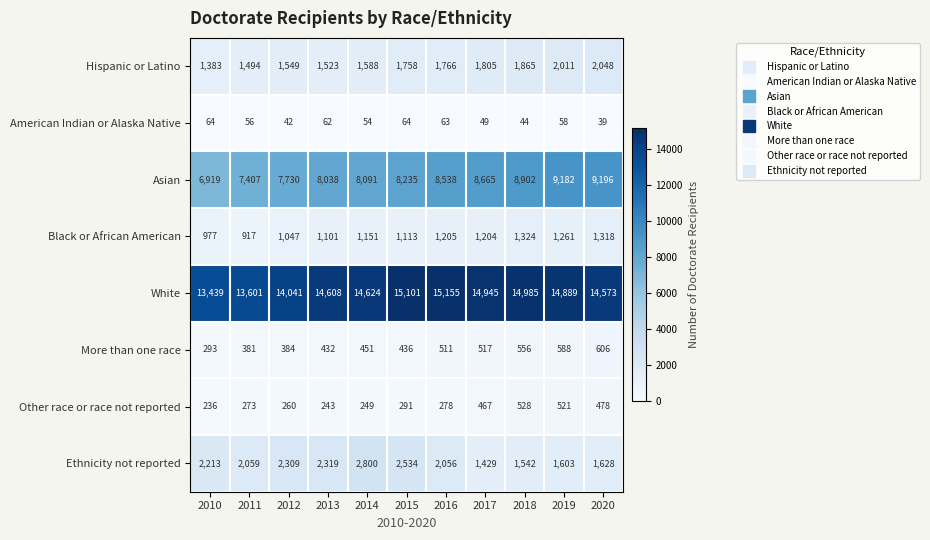

Which label corresponds to the largest value in the chart?

2016